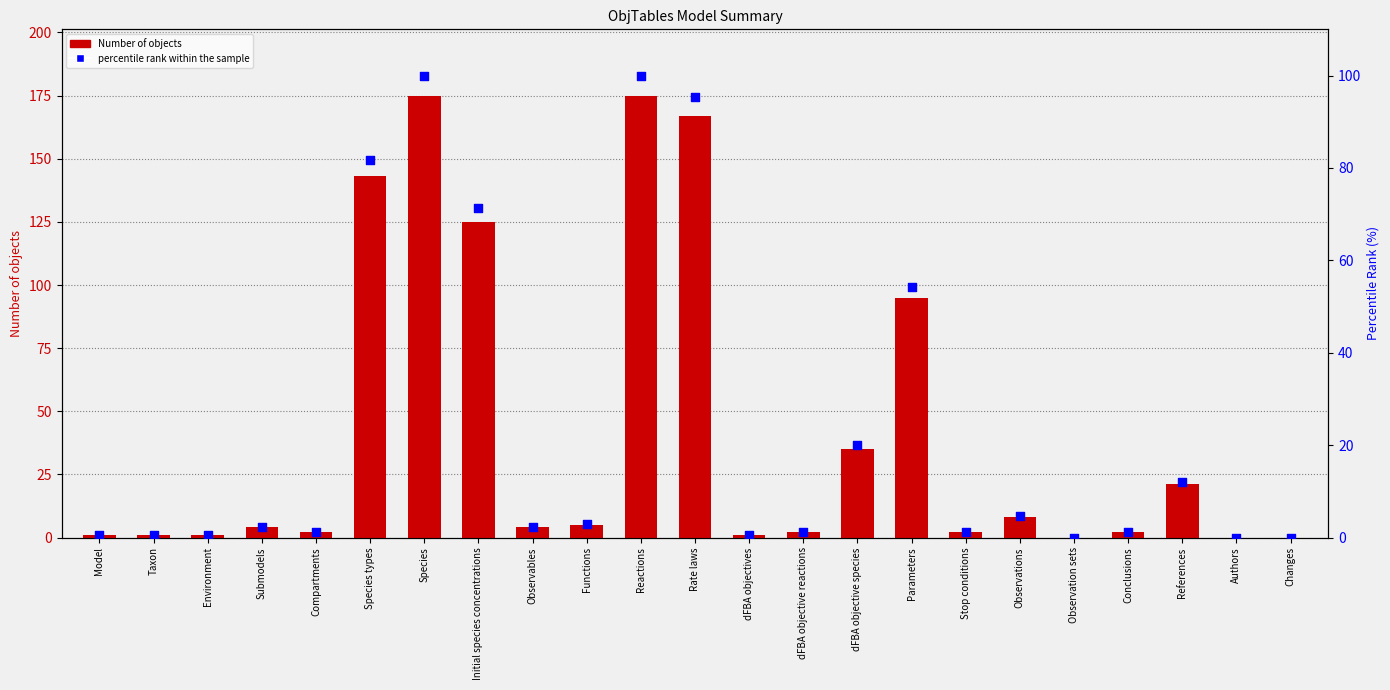

What are all the series names shown in the legend?

Number of objects, percentile rank within the sample